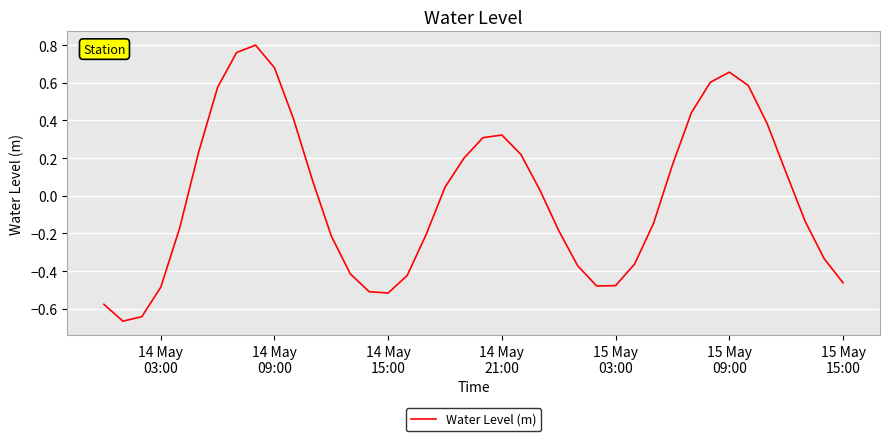

What is the difference between the maximum and minimum values?

1.5